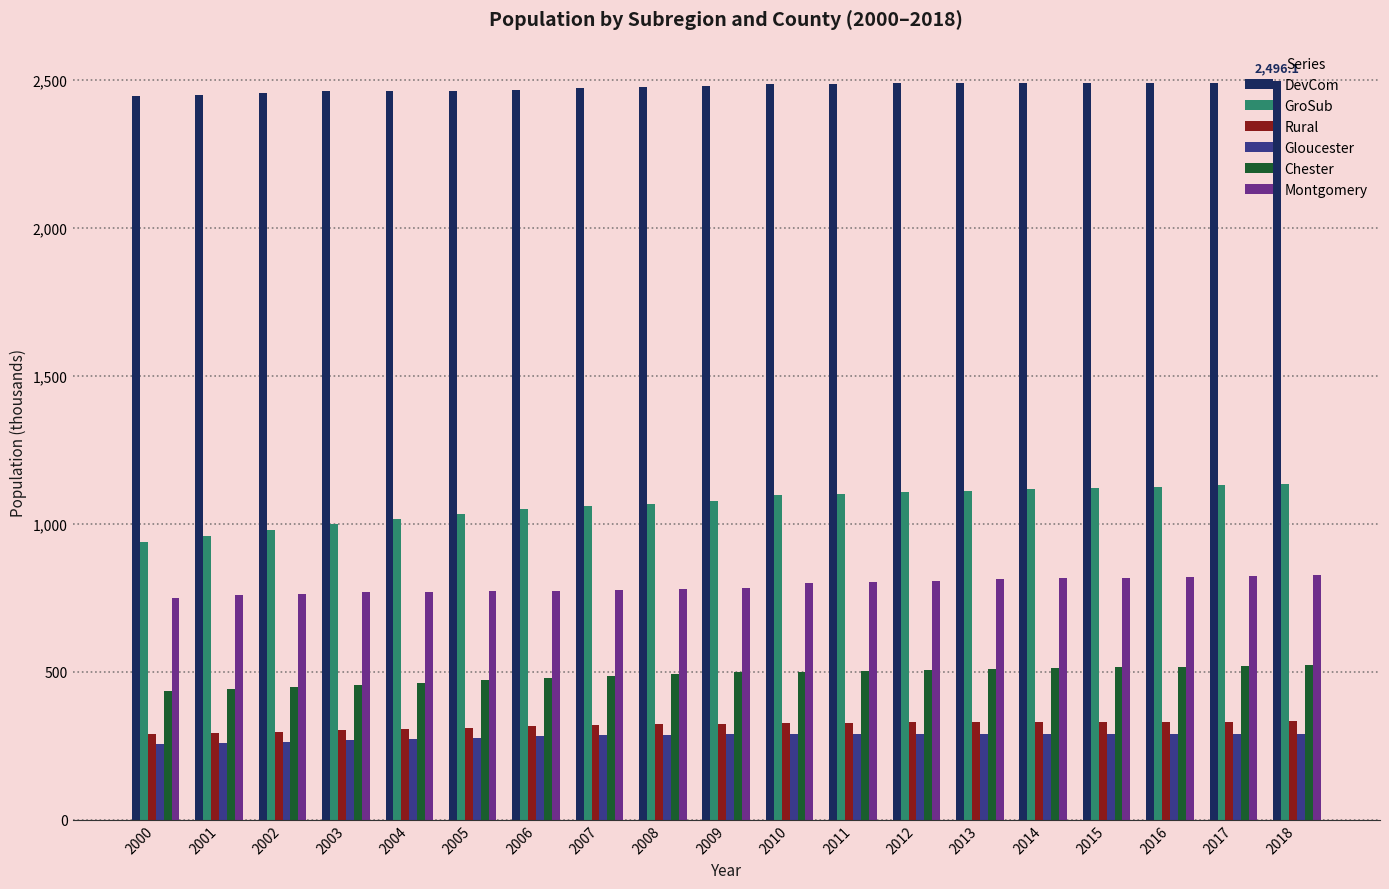

At how many categories does at least one series exceed 1897?

19